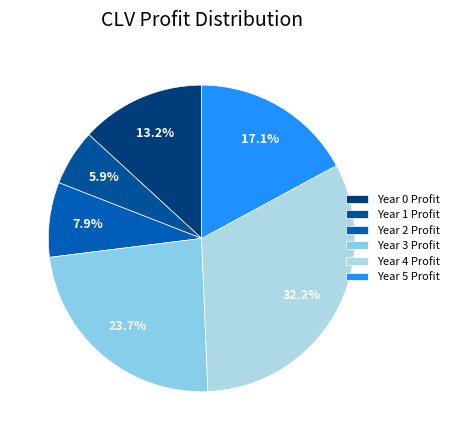

How many slices are in this pie chart?

6